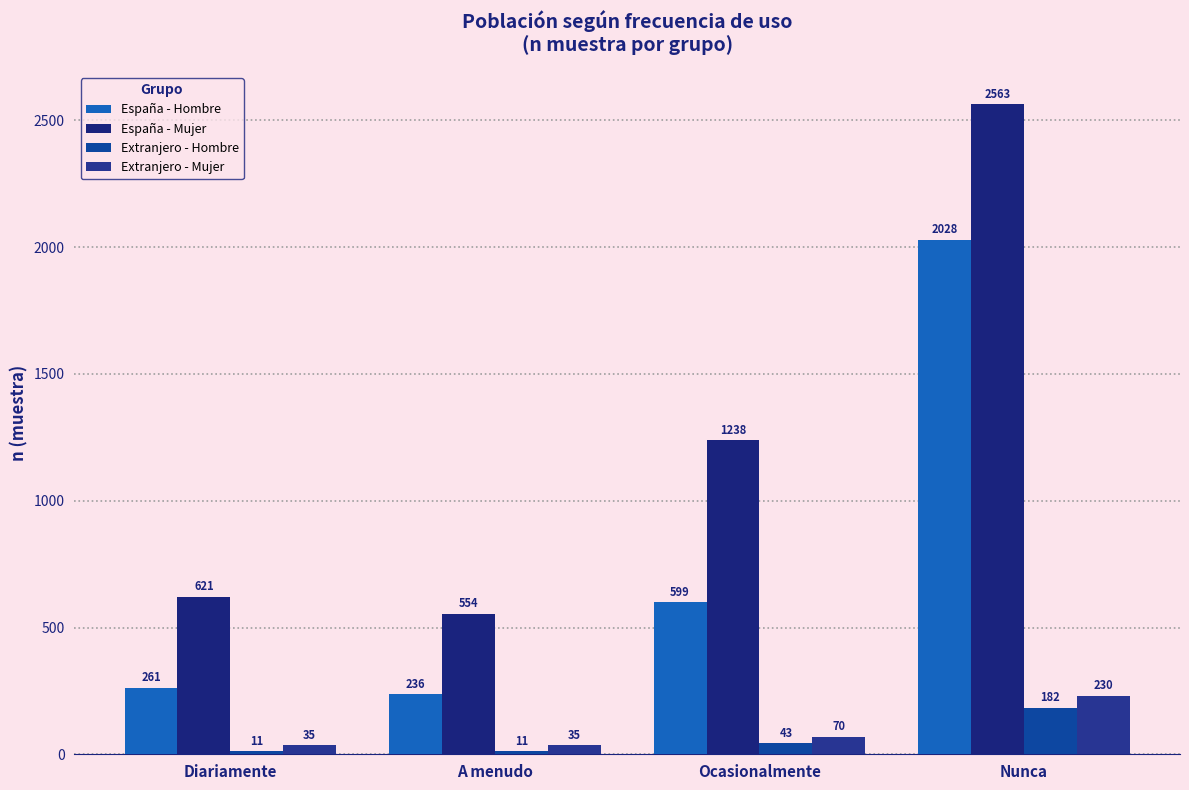

How many bars are there in total?

16